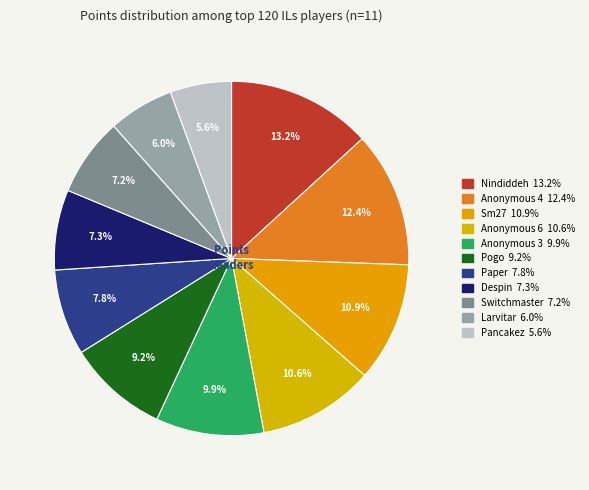

Which category has the biggest portion of the pie?

Nindiddeh